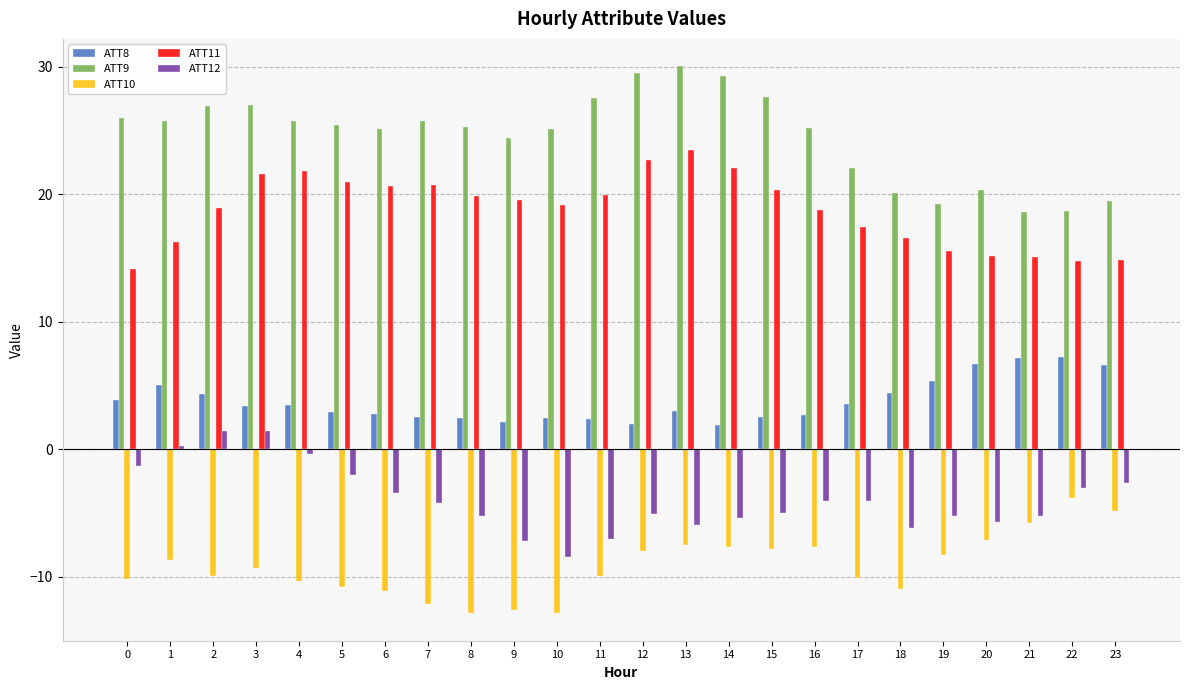

What value does the ATT8 series have at 17?

3.5